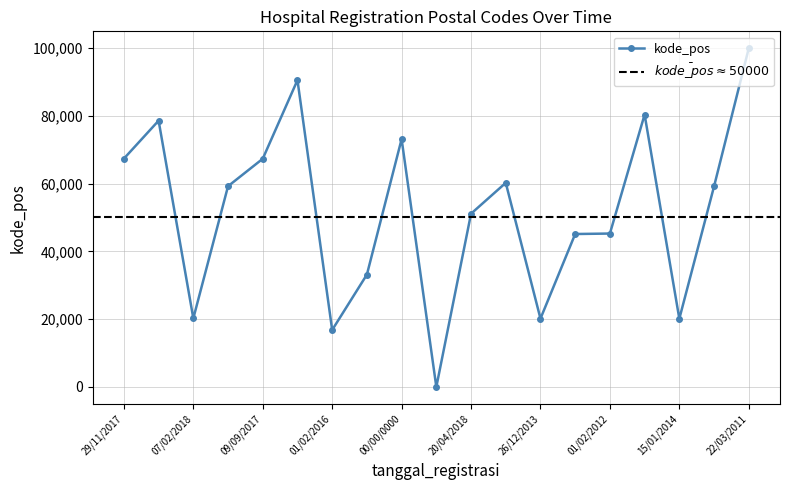

Rank the categories by value from lowest to highest.

28/02/2018, 01/02/2016, 15/01/2014, 26/12/2013, 07/02/2018, 29/06/2018, 11/07/2017, 01/02/2012, 20/04/2018, 21/12/2015, 23/05/2018, 29/11/2012, 09/09/2017, 29/11/2017, 00/00/0000, 22/10/2012, 25/11/2015, 21/12/2013, 22/03/2011